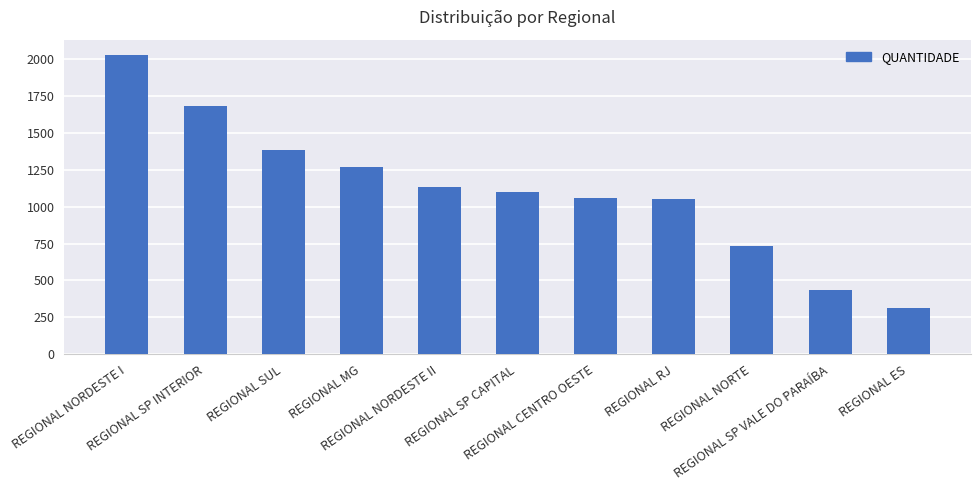

Where is the data nearest to the value 1172?

REGIONAL NORDESTE II